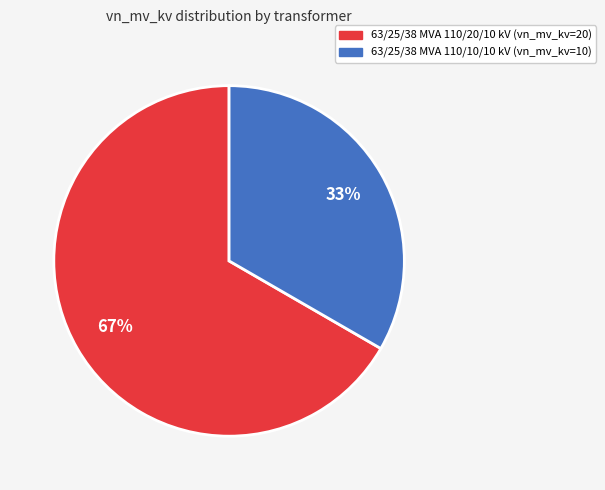

Combined, do 63/25/38 MVA 110/10/10 kV and 63/25/38 MVA 110/20/10 kV account for over 50%?

Yes